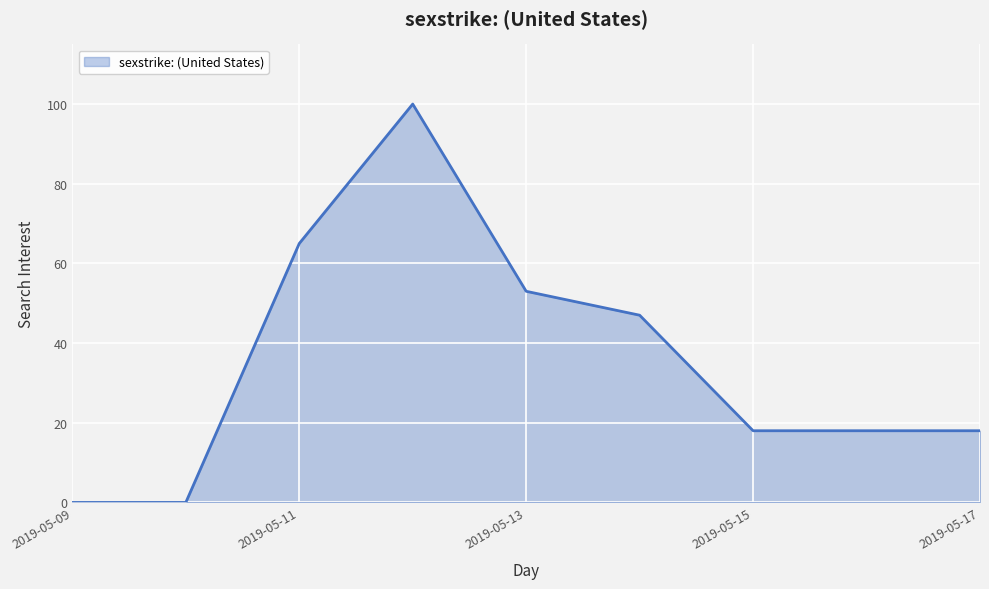

What is the difference between the maximum and minimum values?

100